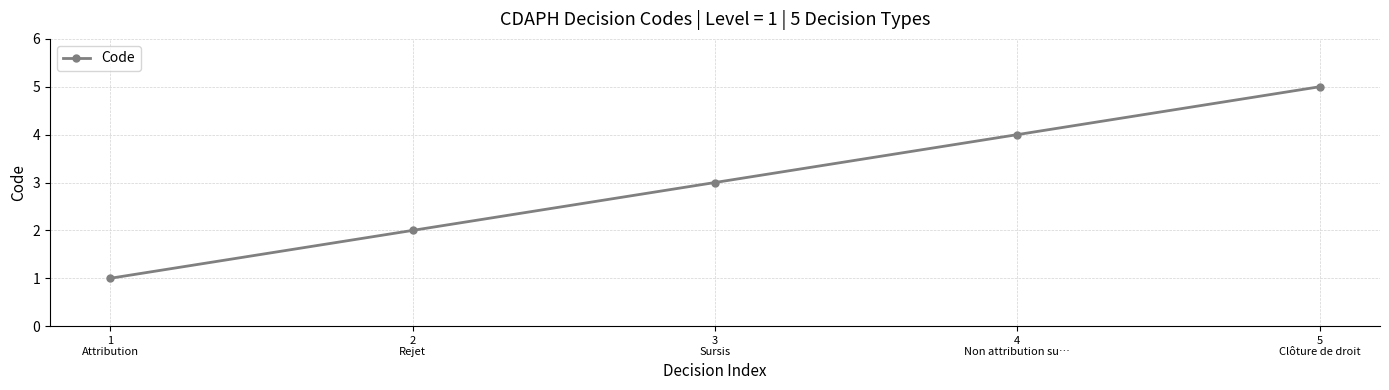

Which category has the lowest value across all series?

1
Attribution